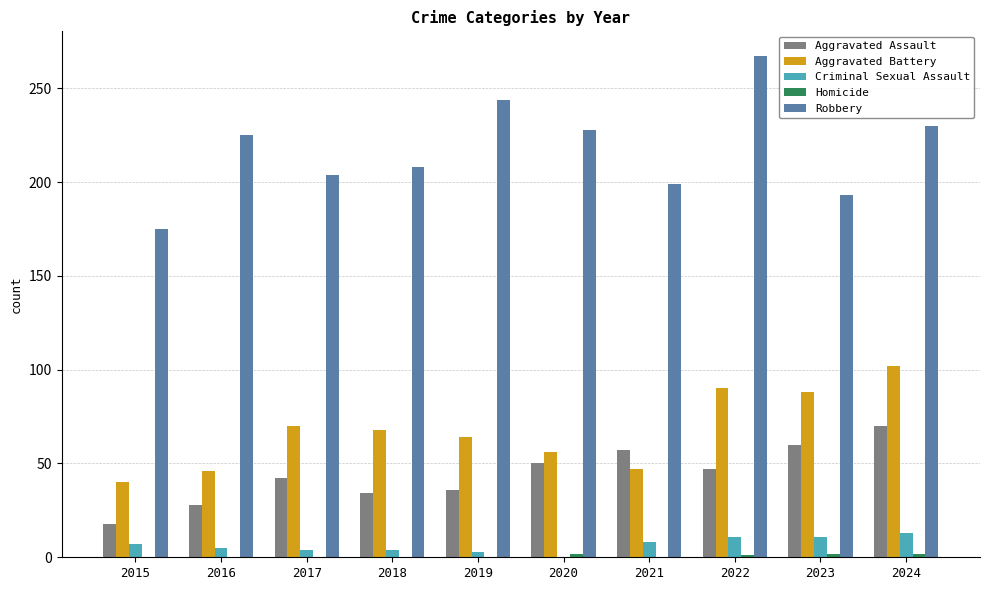

Is it true that Robbery equals 272 at 2017?

False